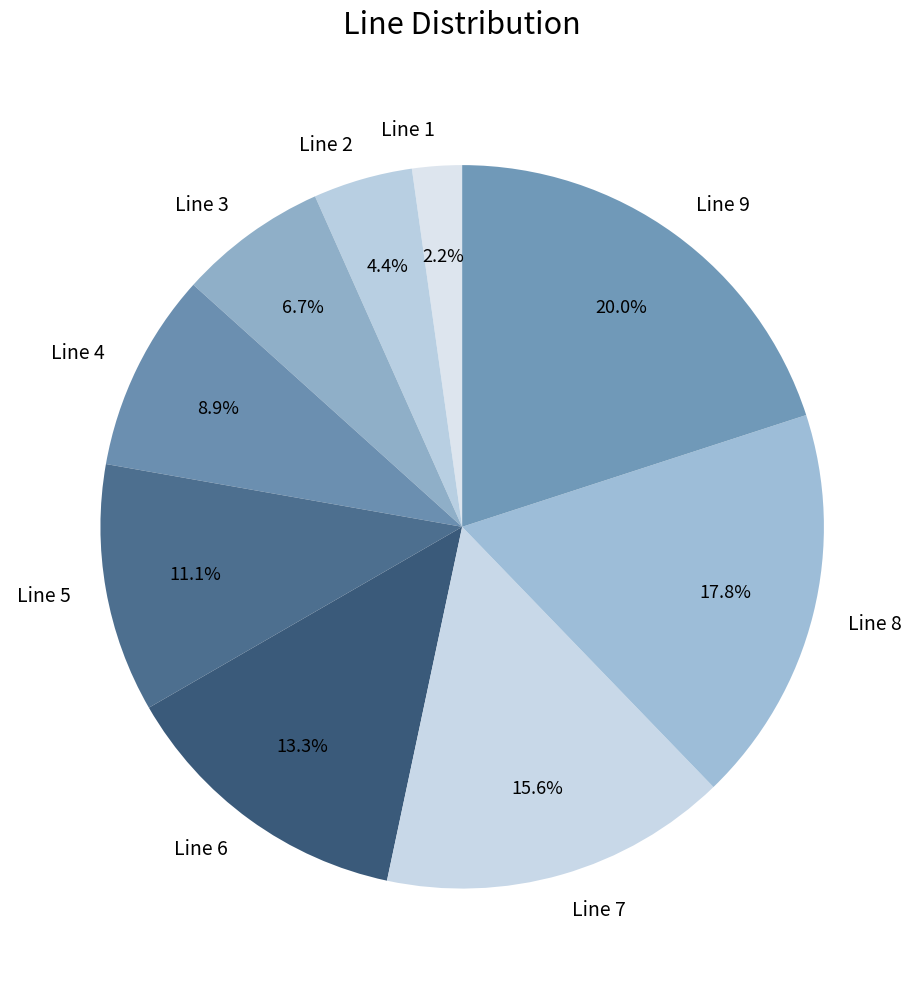

Which category has the smallest portion of the pie?

Line 1